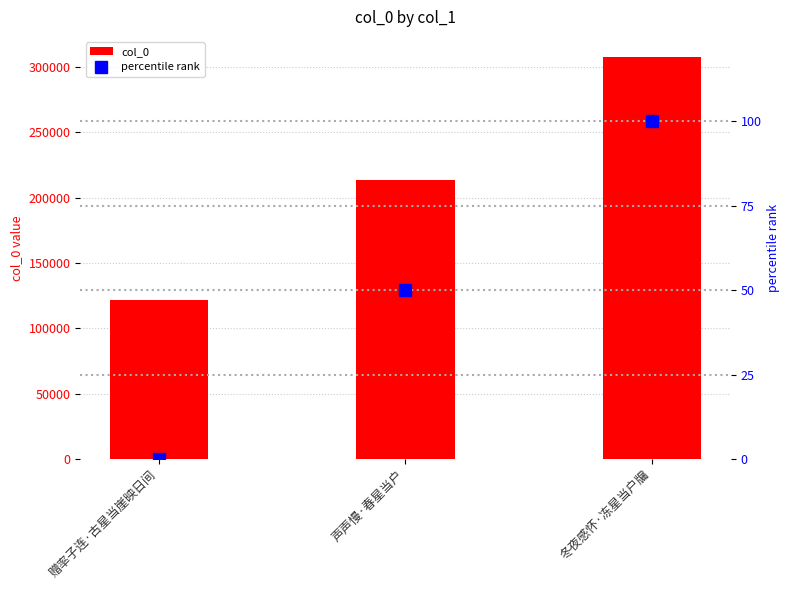

What is the label of the 3rd bar from the left?

冬夜感怀·冻星当户牖